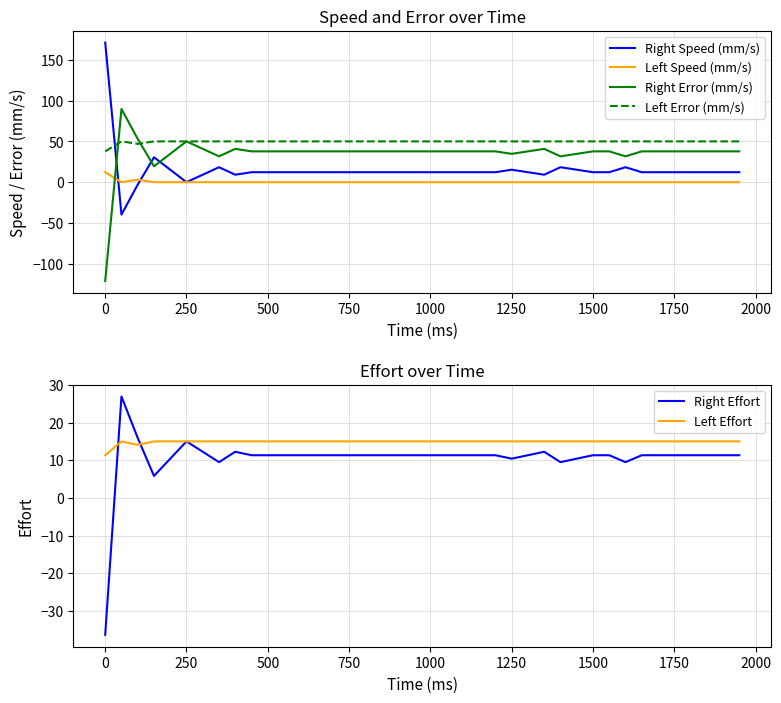

What is the lowest value of the Right Effort series?

-36.3